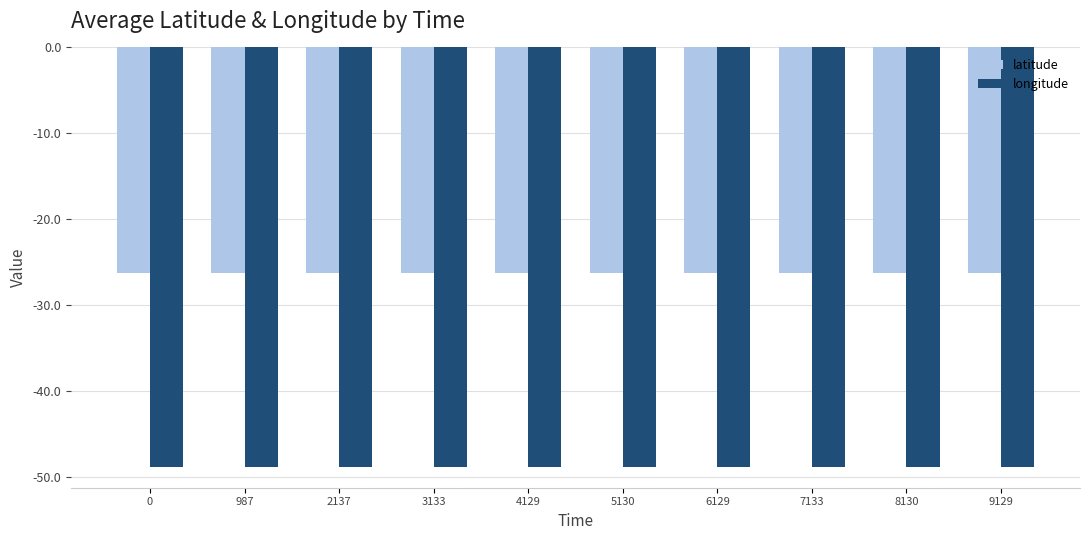

How many series are shown in this chart?

2